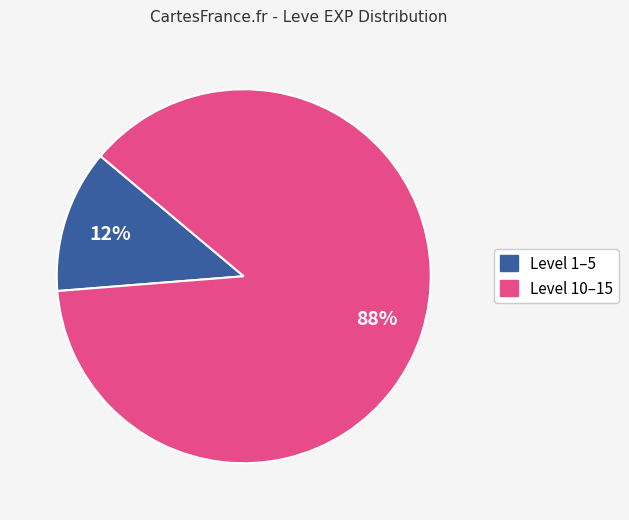

To the nearest percent, what is the average slice percentage?

50%